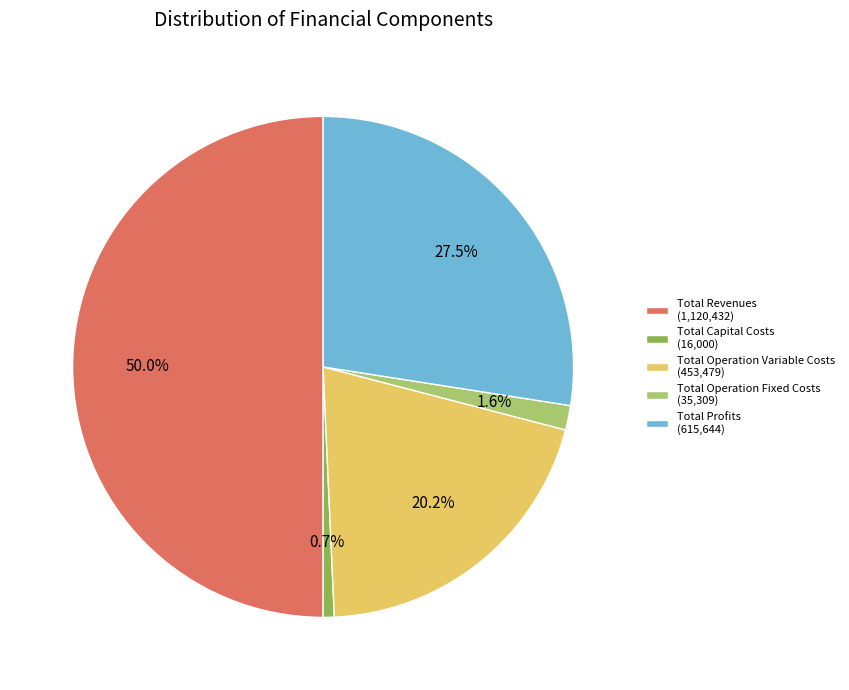

Approximately how many times larger is the value at Total Revenues (1,120,432) compared to Total Capital Costs (16,000)?

70.0